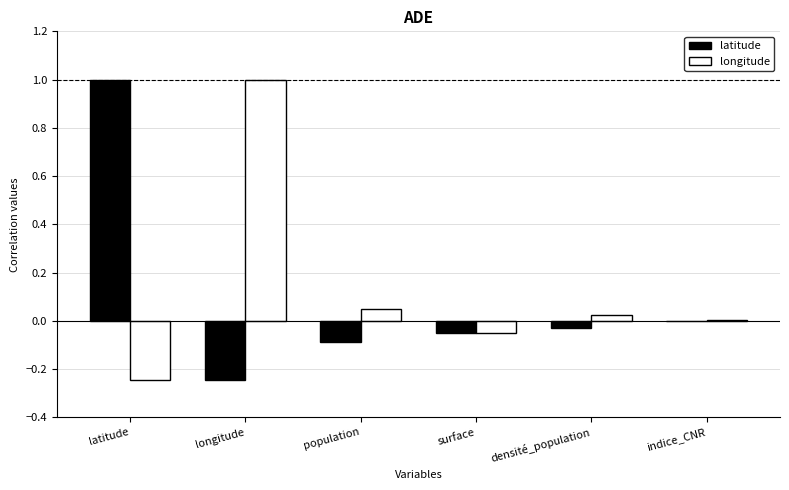

The value of longitude at surface is -0.1. True or false?

False